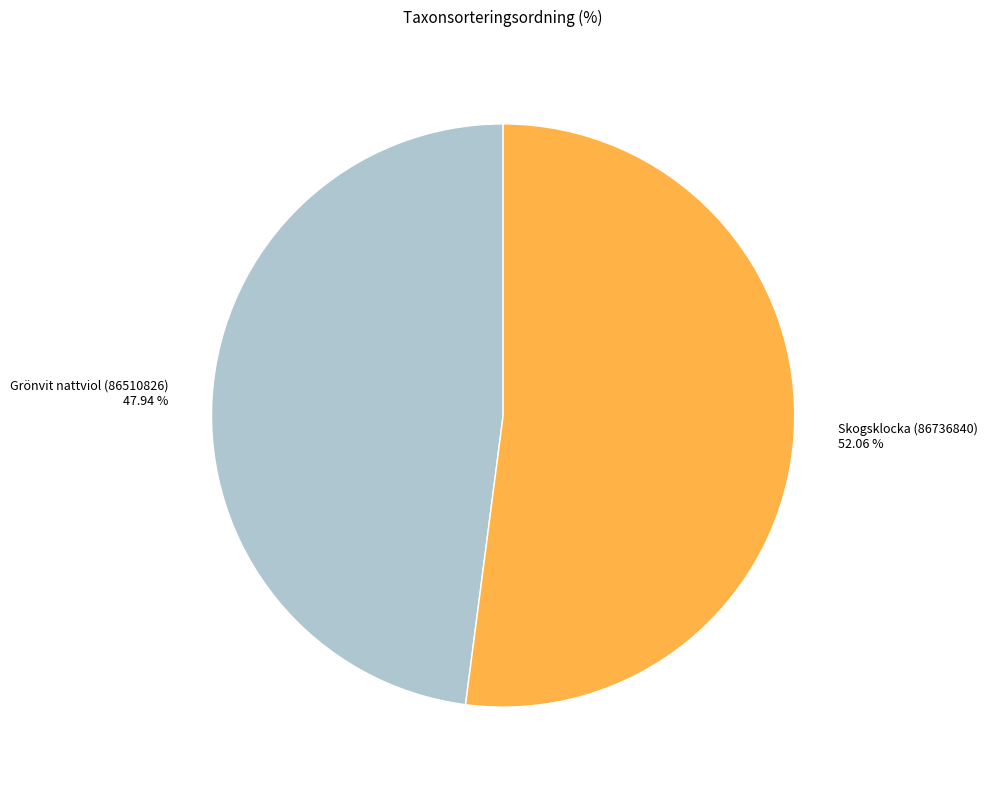

Which category accounts for the majority?

Skogsklocka (86736840)